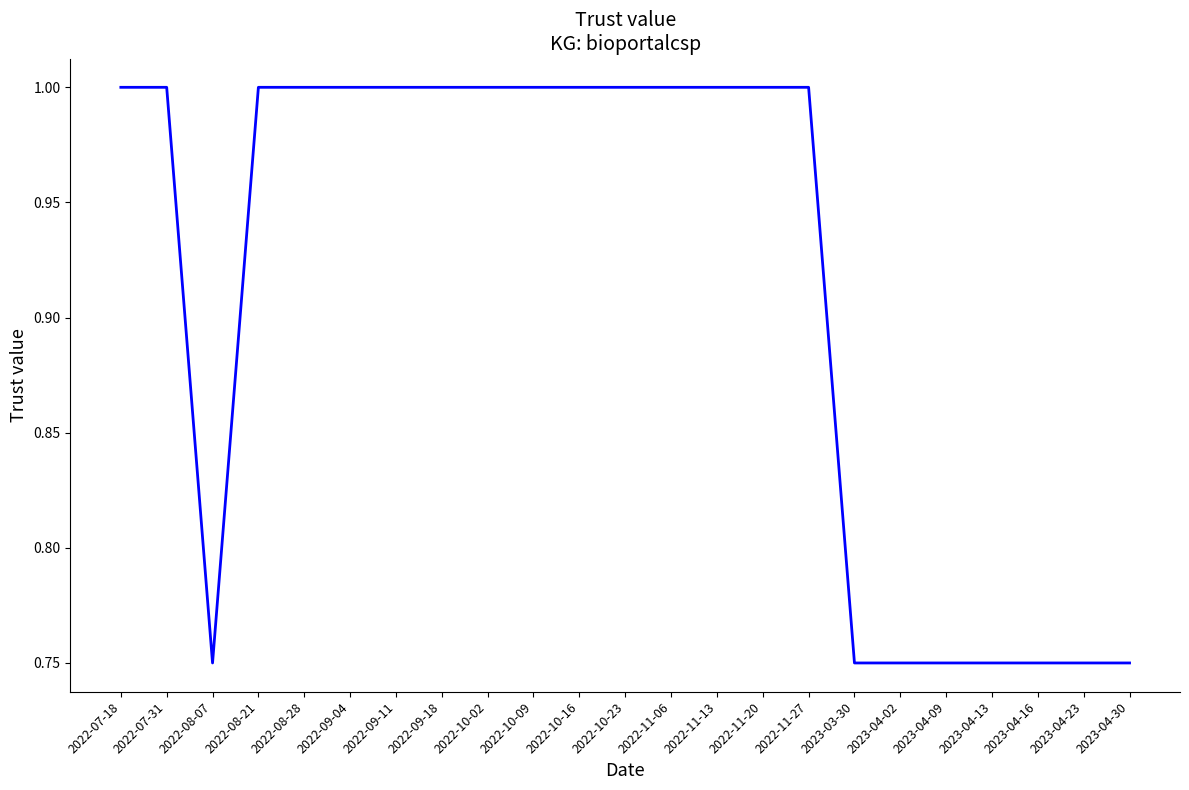

The chart shows a value of 1.0 at 2022-08-07. True or false?

False